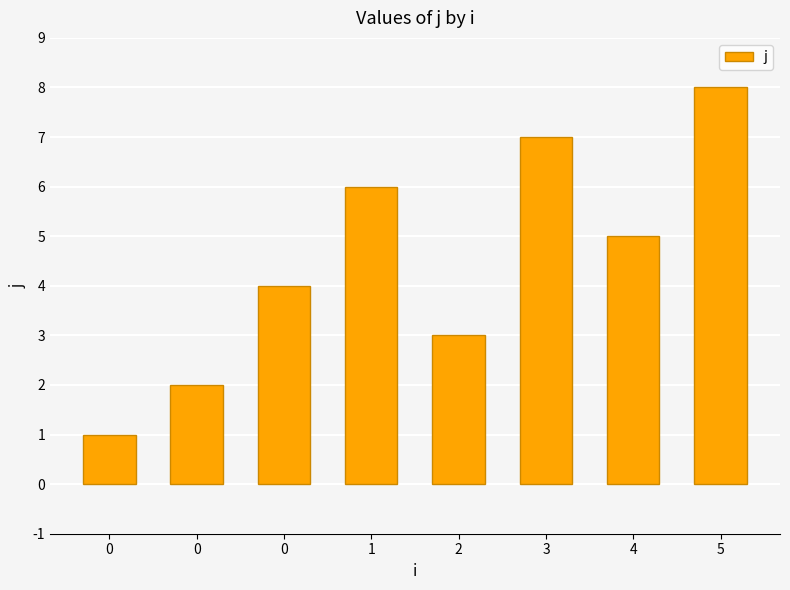

Which has a higher value, 0 or 5?

5